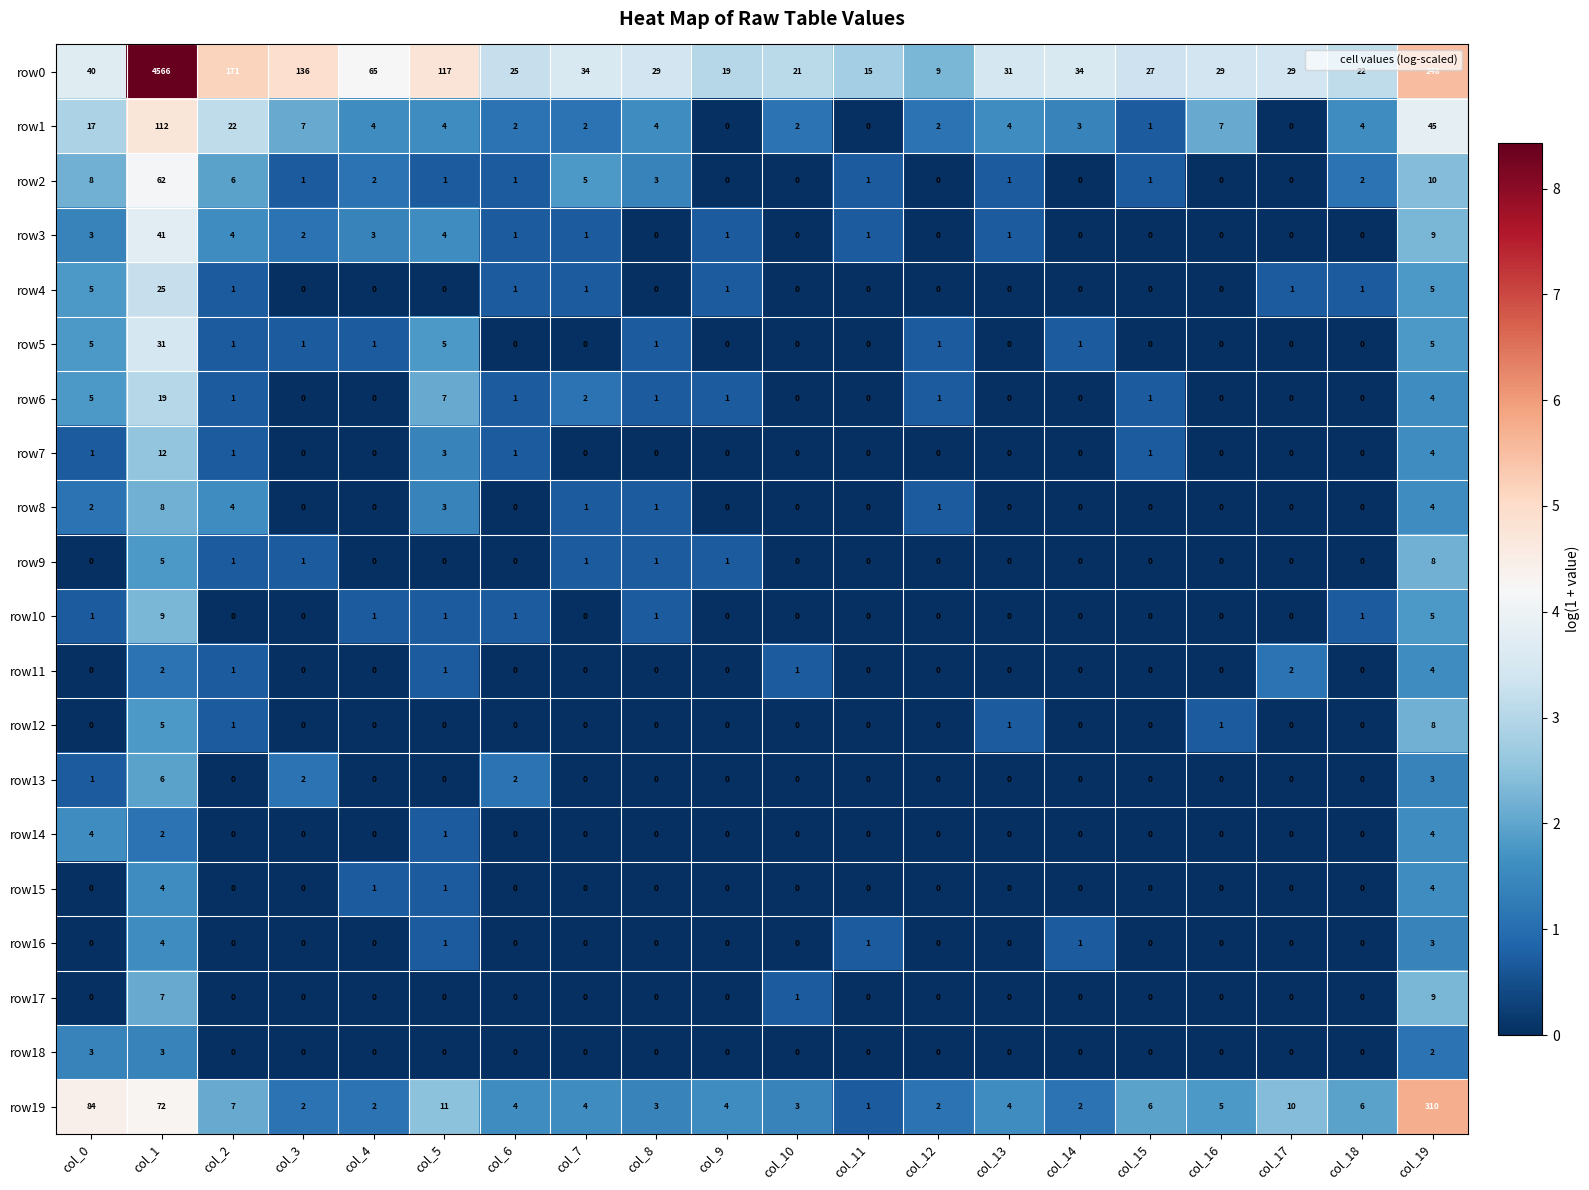

True or false: row10 has a value of 1 at col_6.

True